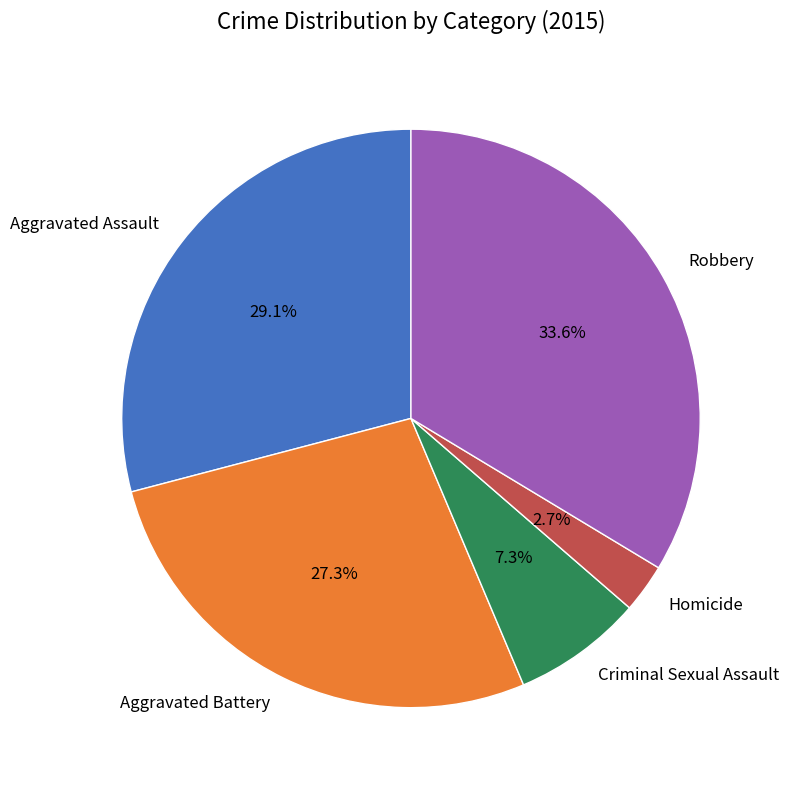

How many slices are in this pie chart?

5